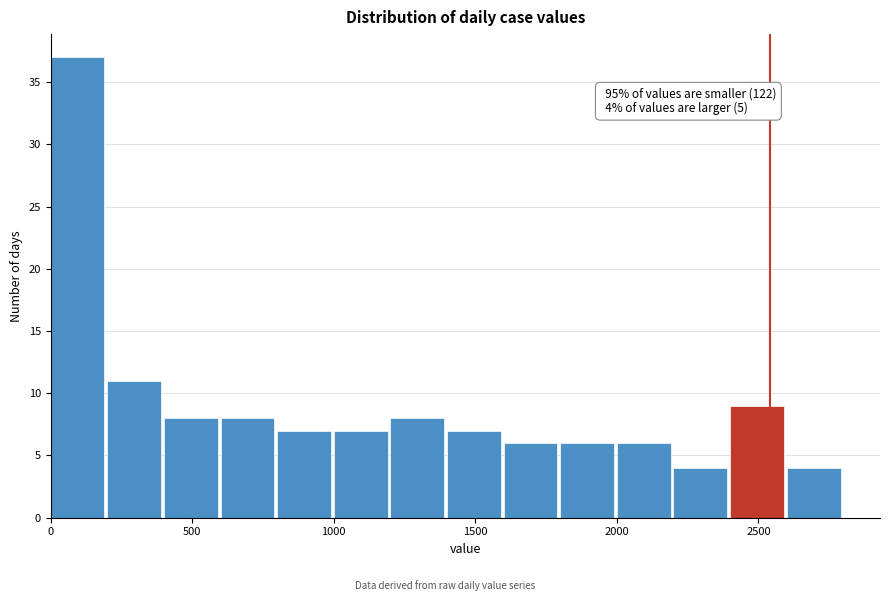

Which range on the x-axis has the tallest bar?

0 to 200